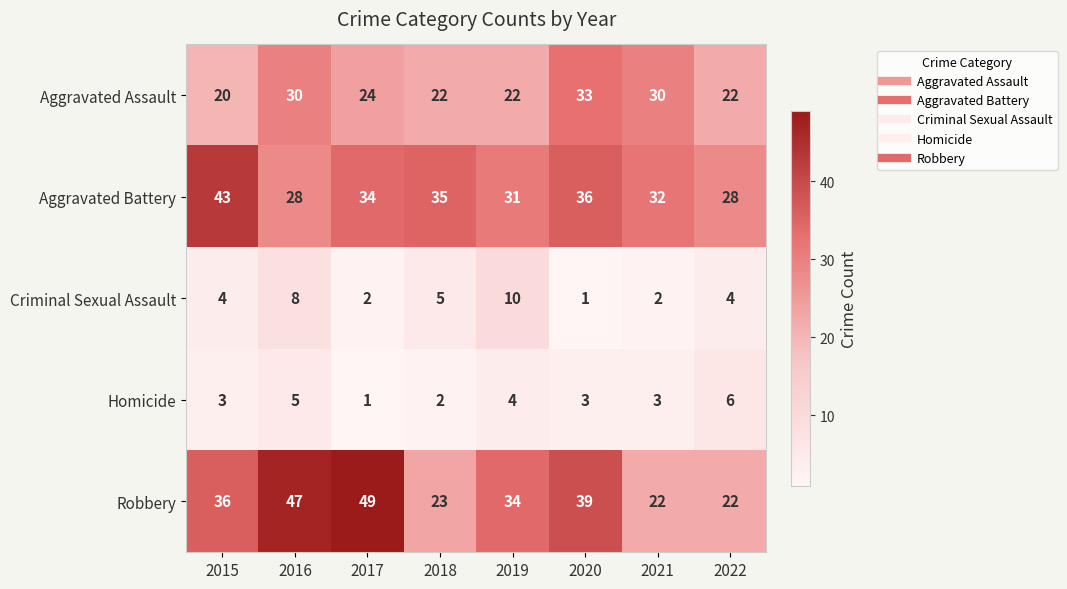

At which category is the sum across all series the highest?

2016